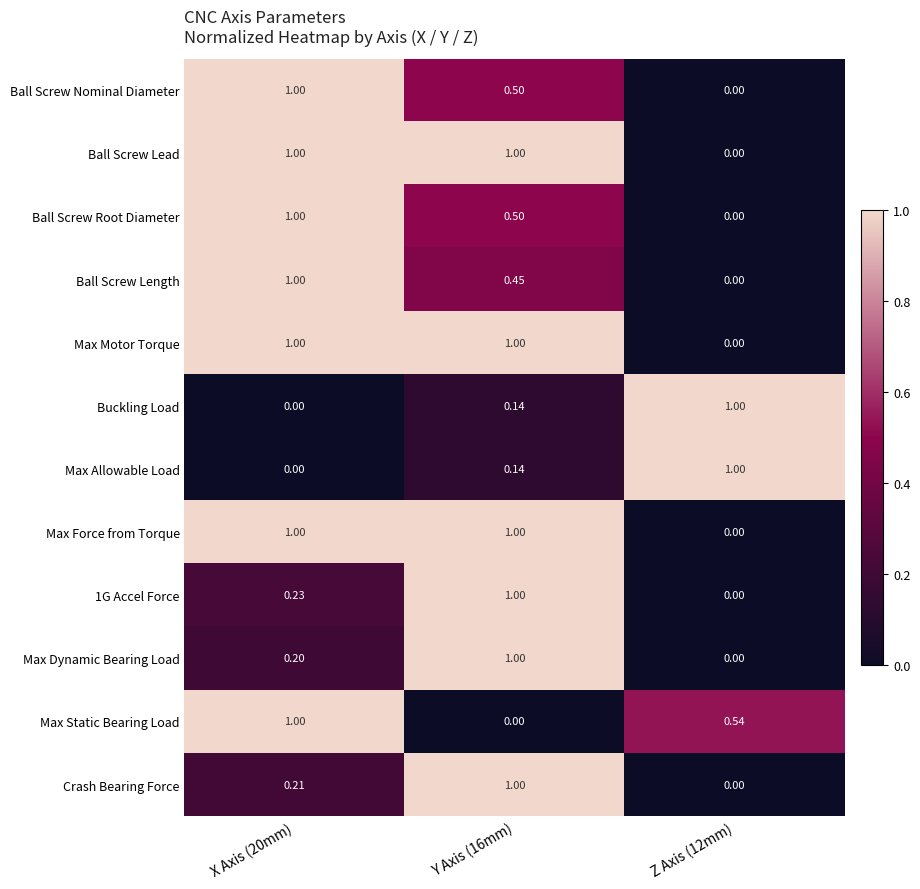

At how many categories does at least one series exceed 0?

3